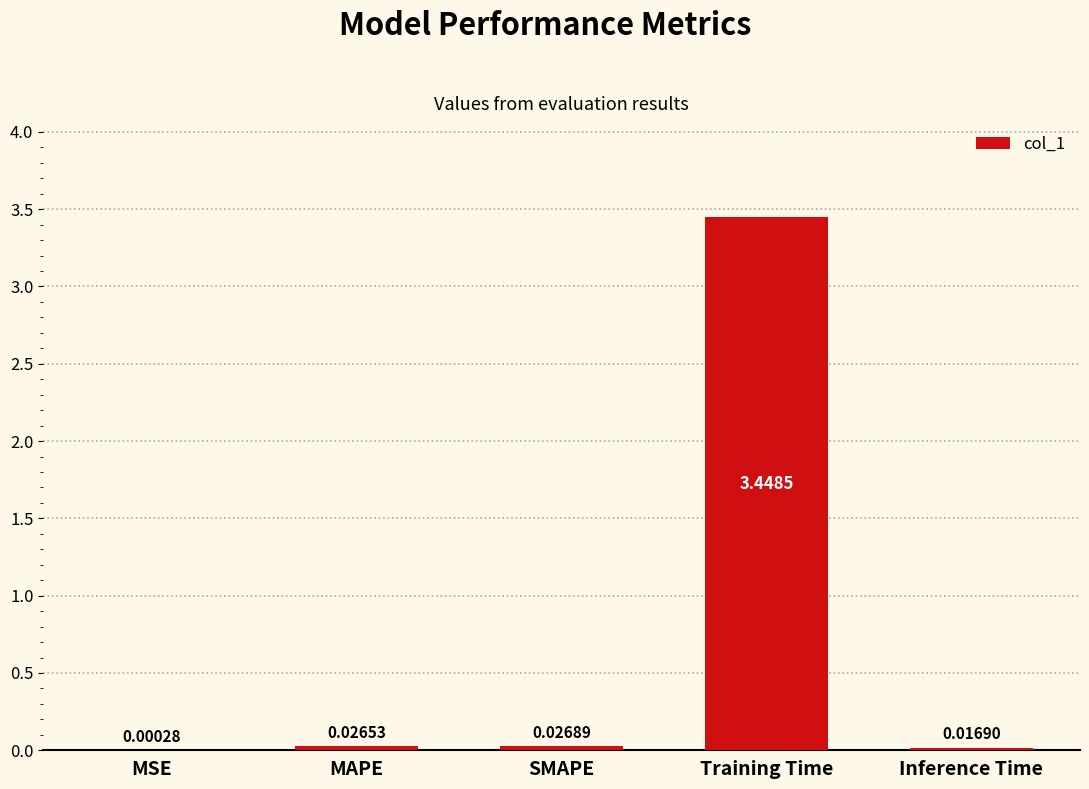

What is the change in value from Training Time to Inference Time?

-3.4